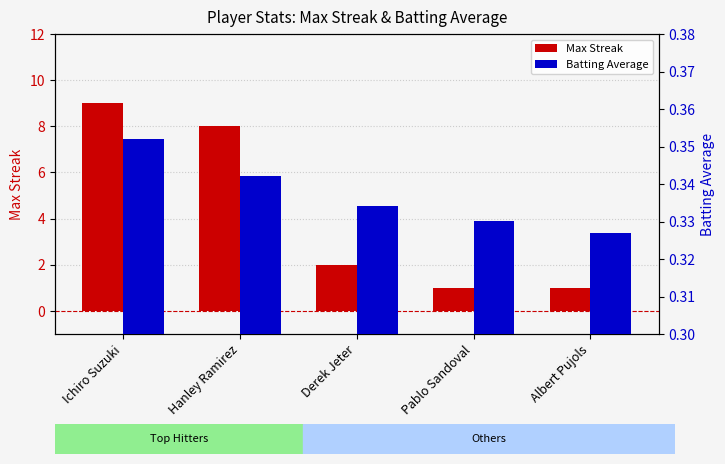

What is the greatest value displayed?

9.0